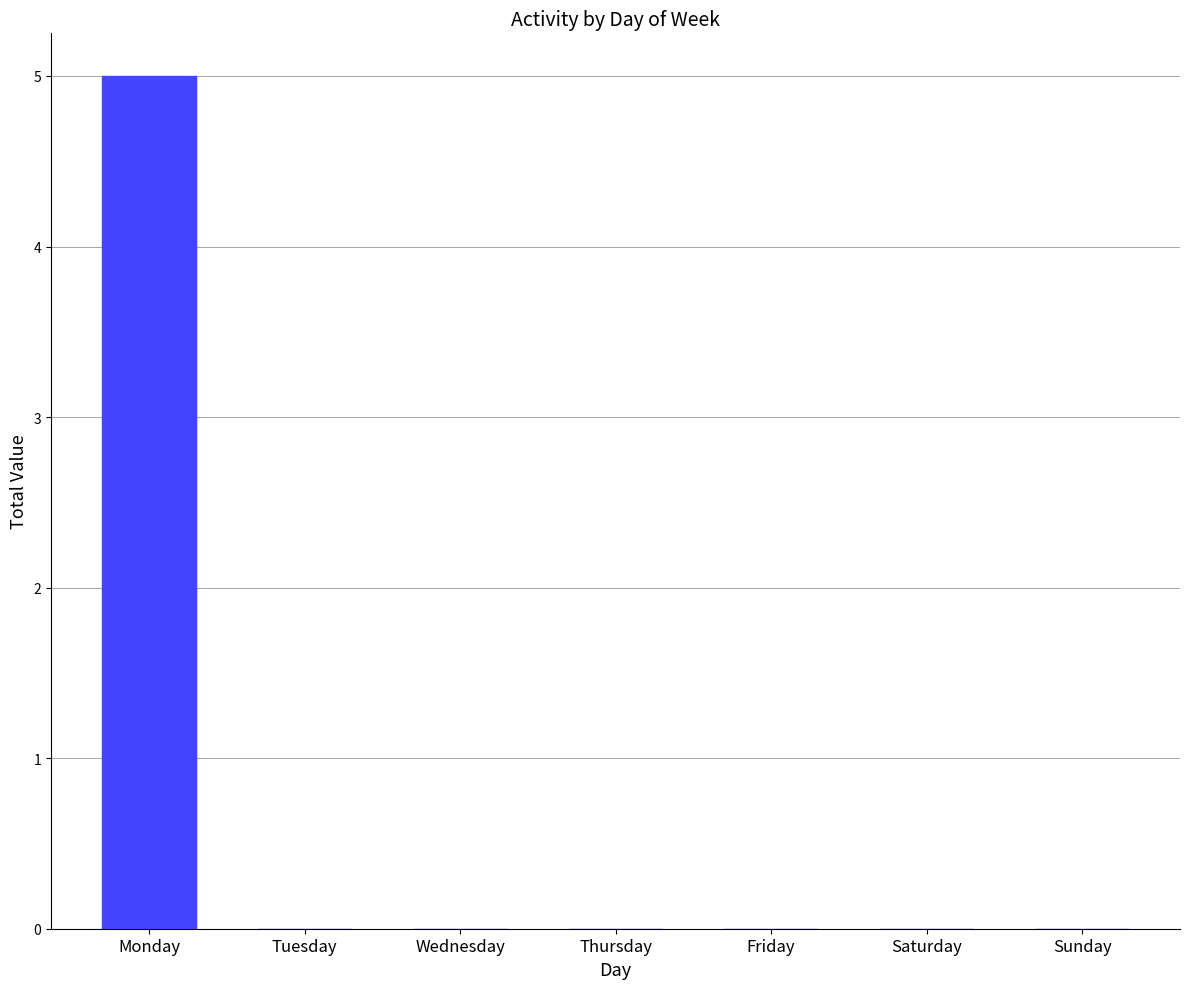

What is the sum of all values?

5